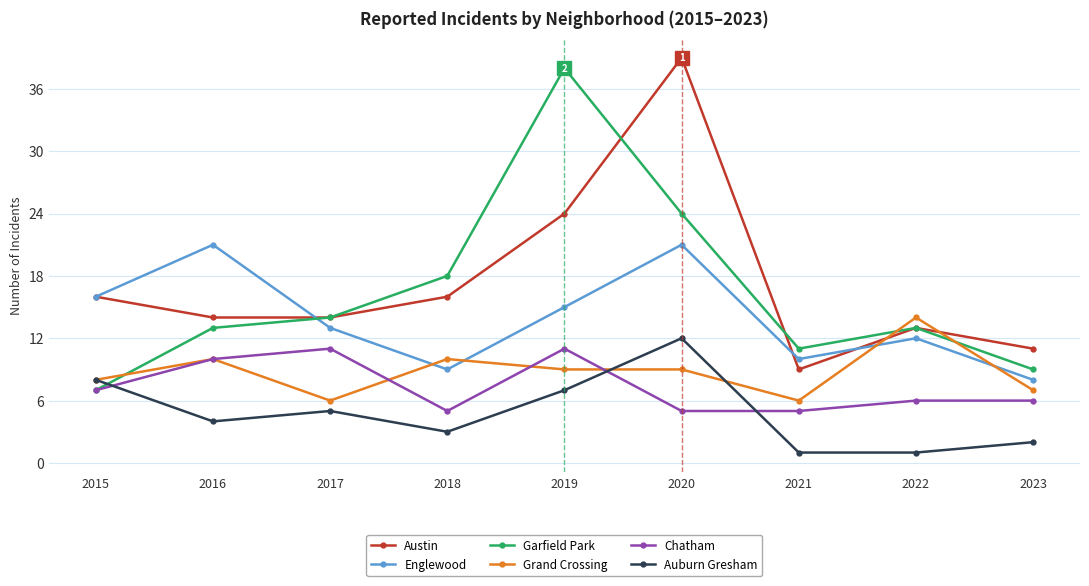

True or false: Austin has more than 2 points higher than both neighbors.

False